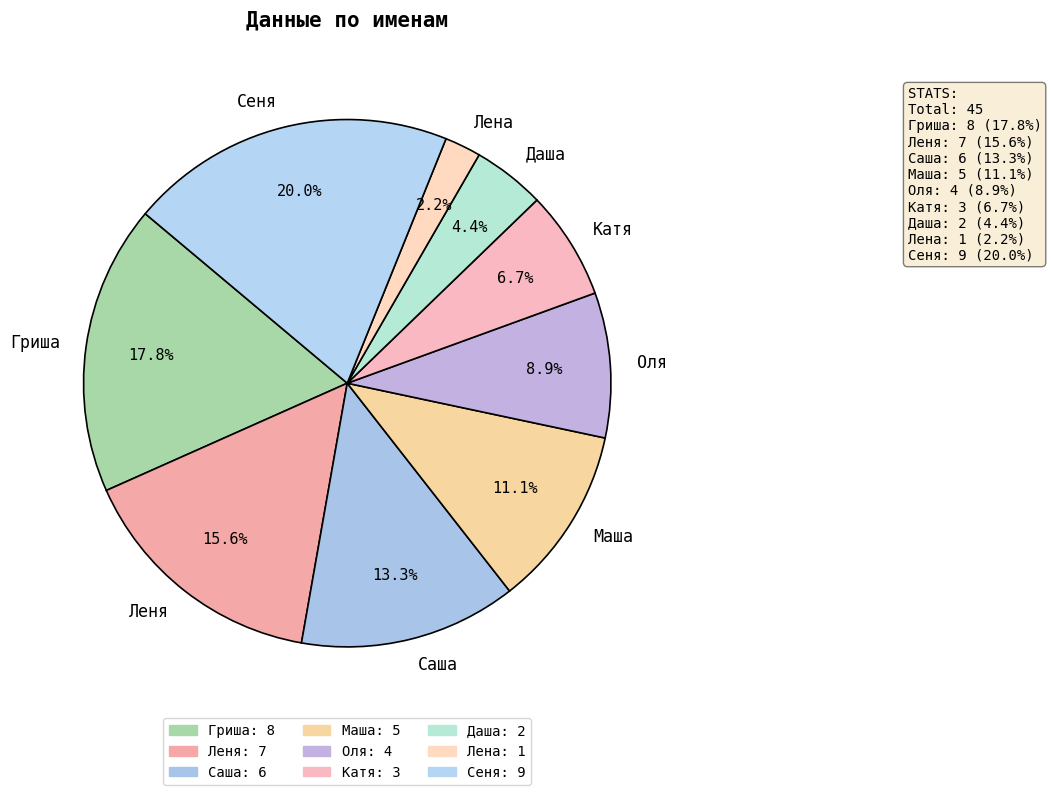

How many slices are in this pie chart?

9